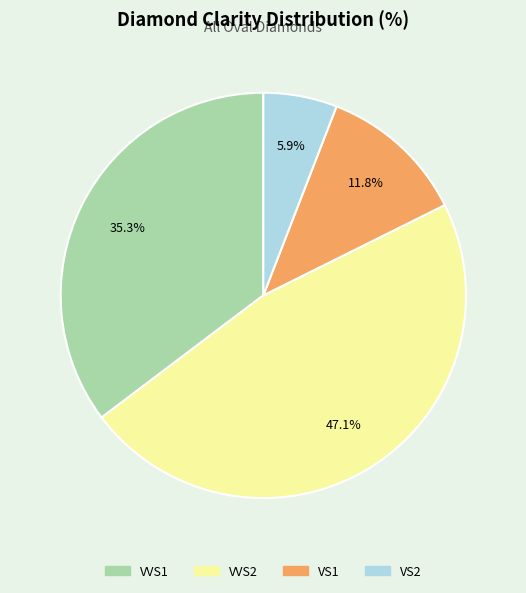

What percentage is the VVS1 slice, to the nearest percent?

35%